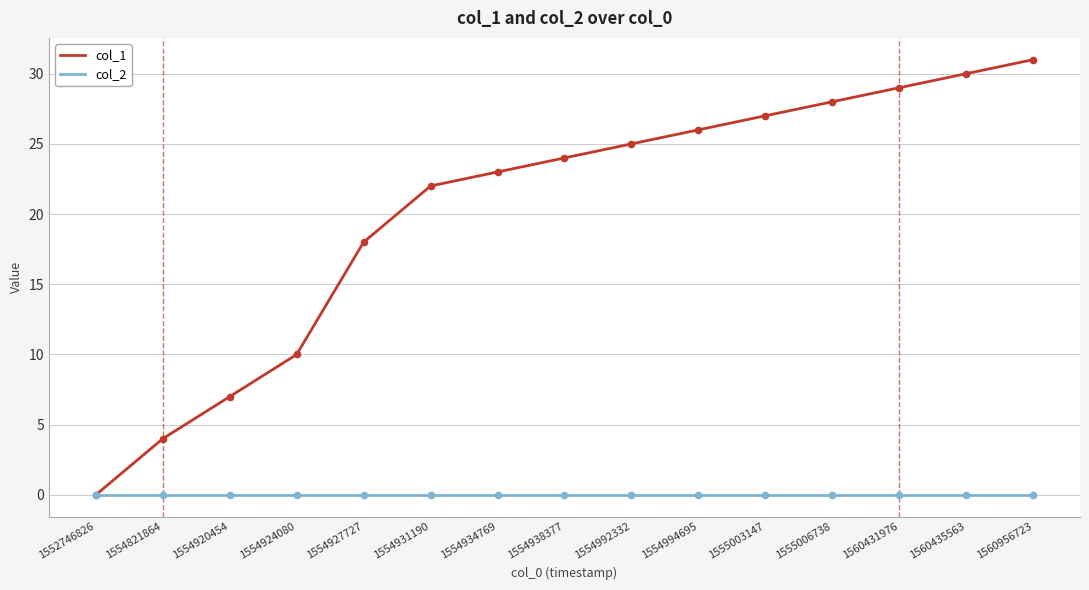

At how many categories does at least one series exceed 15?

11